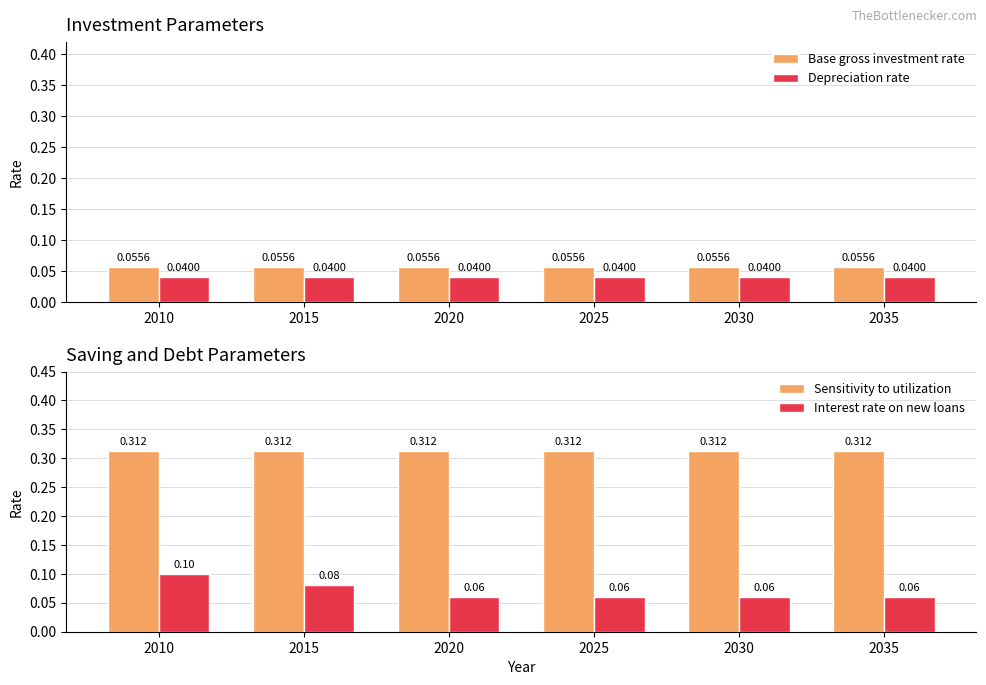

The Base gross investment rate series shows 0.0 at 2030. True or false?

False